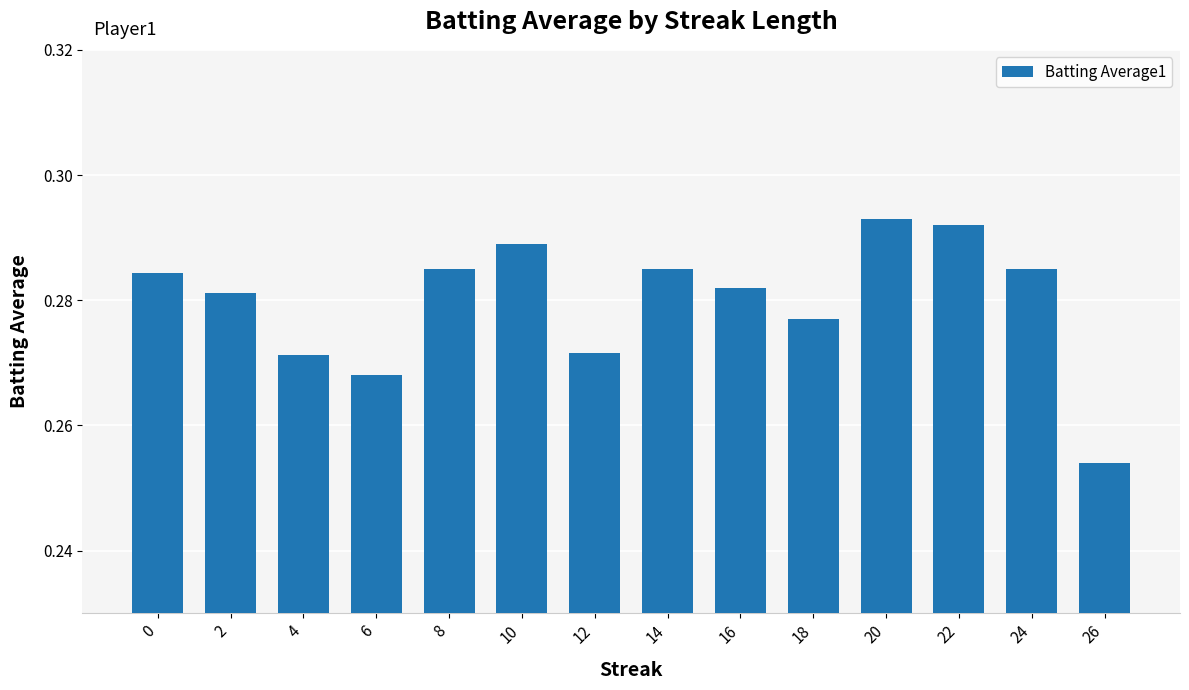

Where is the data nearest to the value 0?

26